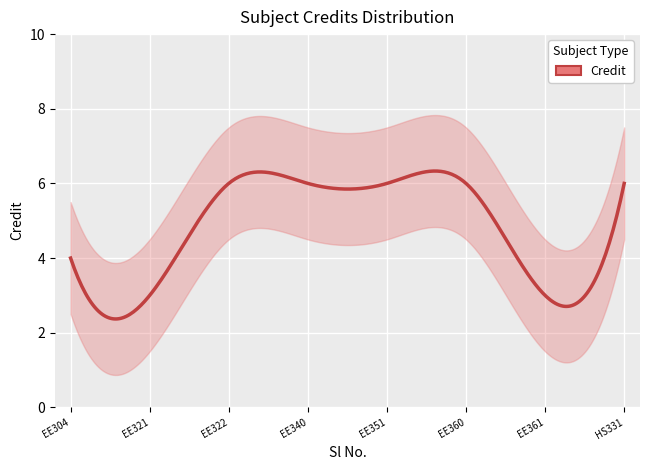

List the labels in order of value, smallest first.

EE321, EE361, EE304, EE322, EE340, EE351, EE360, HS331